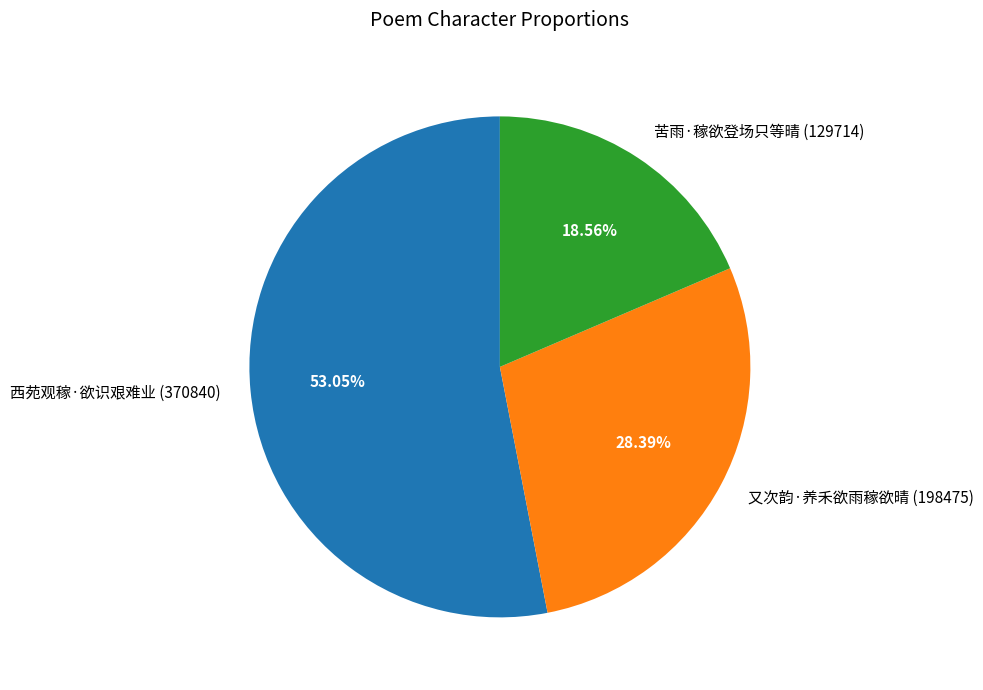

Count the number of slices in the pie.

3